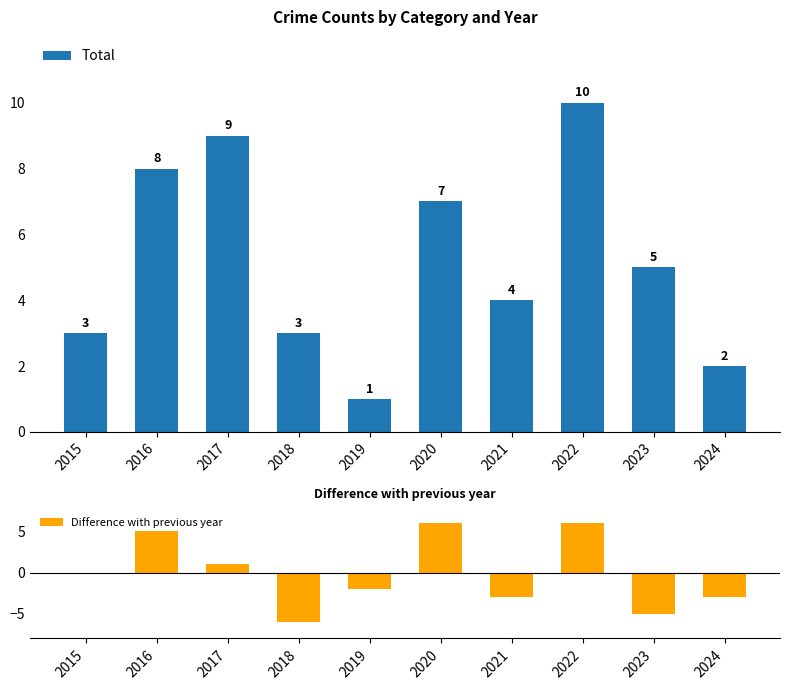

At which category is the sum across all series the highest?

2022